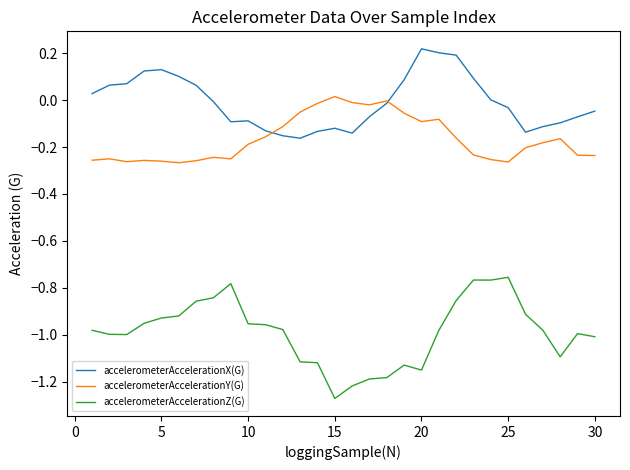

True or false: accelerometerAccelerationX(G) and accelerometerAccelerationZ(G) intersect in this chart.

False